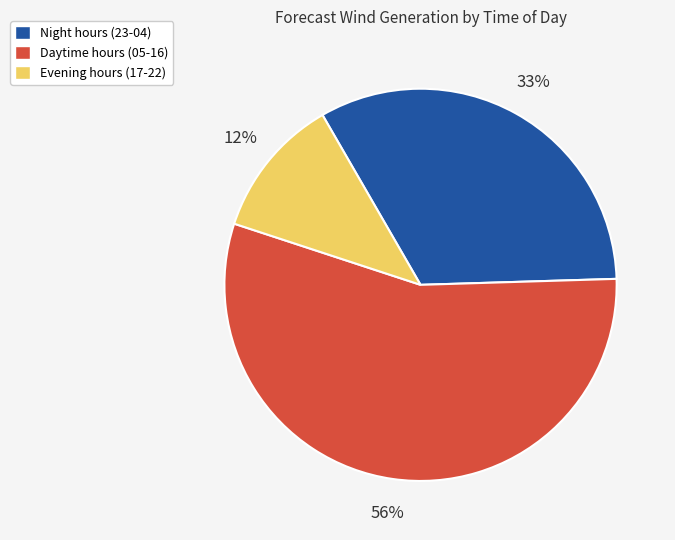

To the nearest percent, what is the average slice percentage?

33%